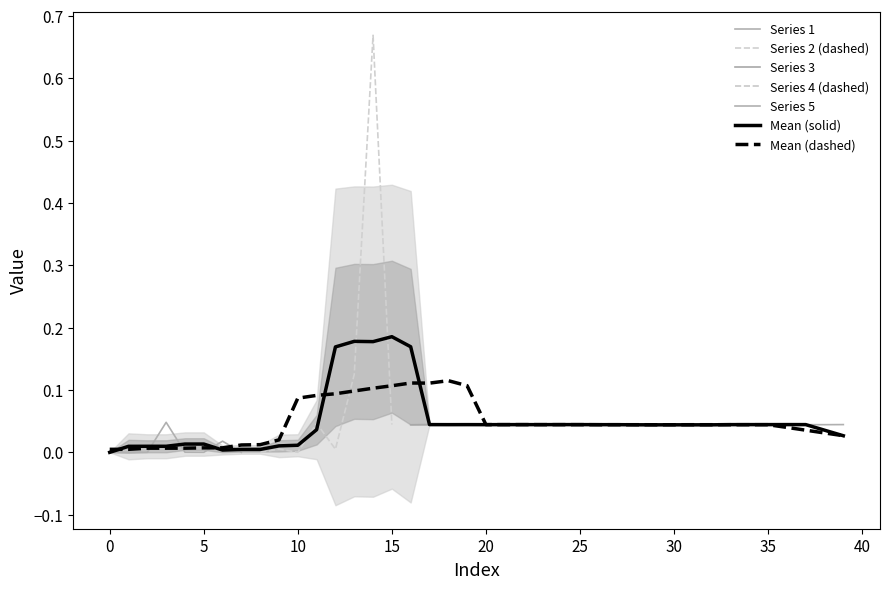

Is this an area chart (filled region under the line)?

No